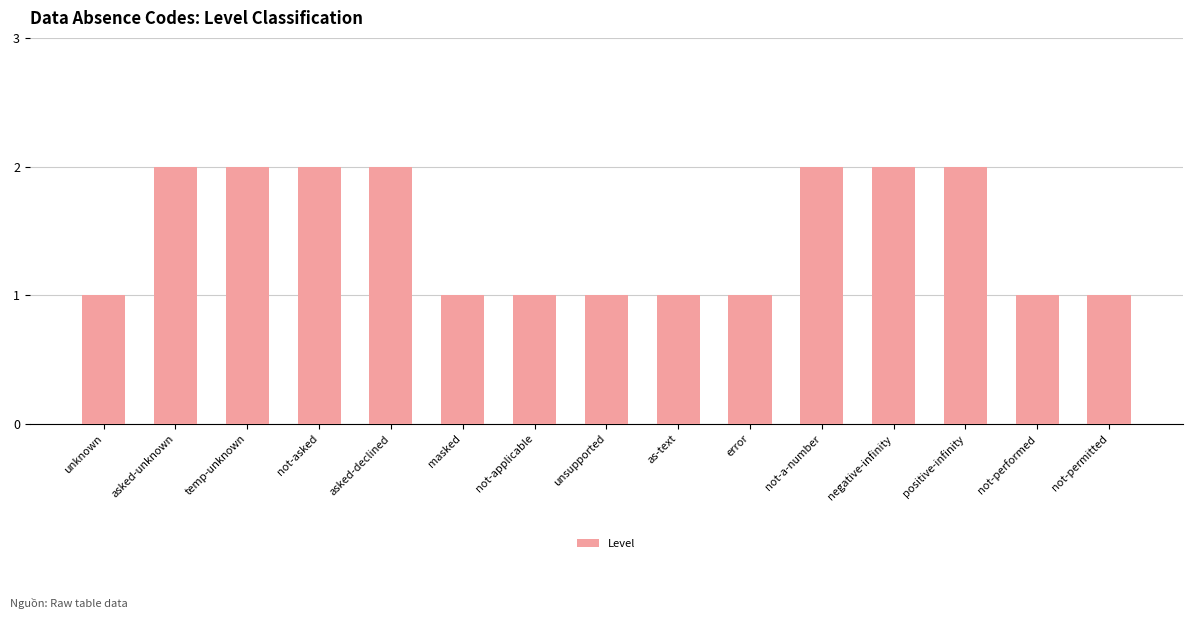

What position from the left is unsupported?

8